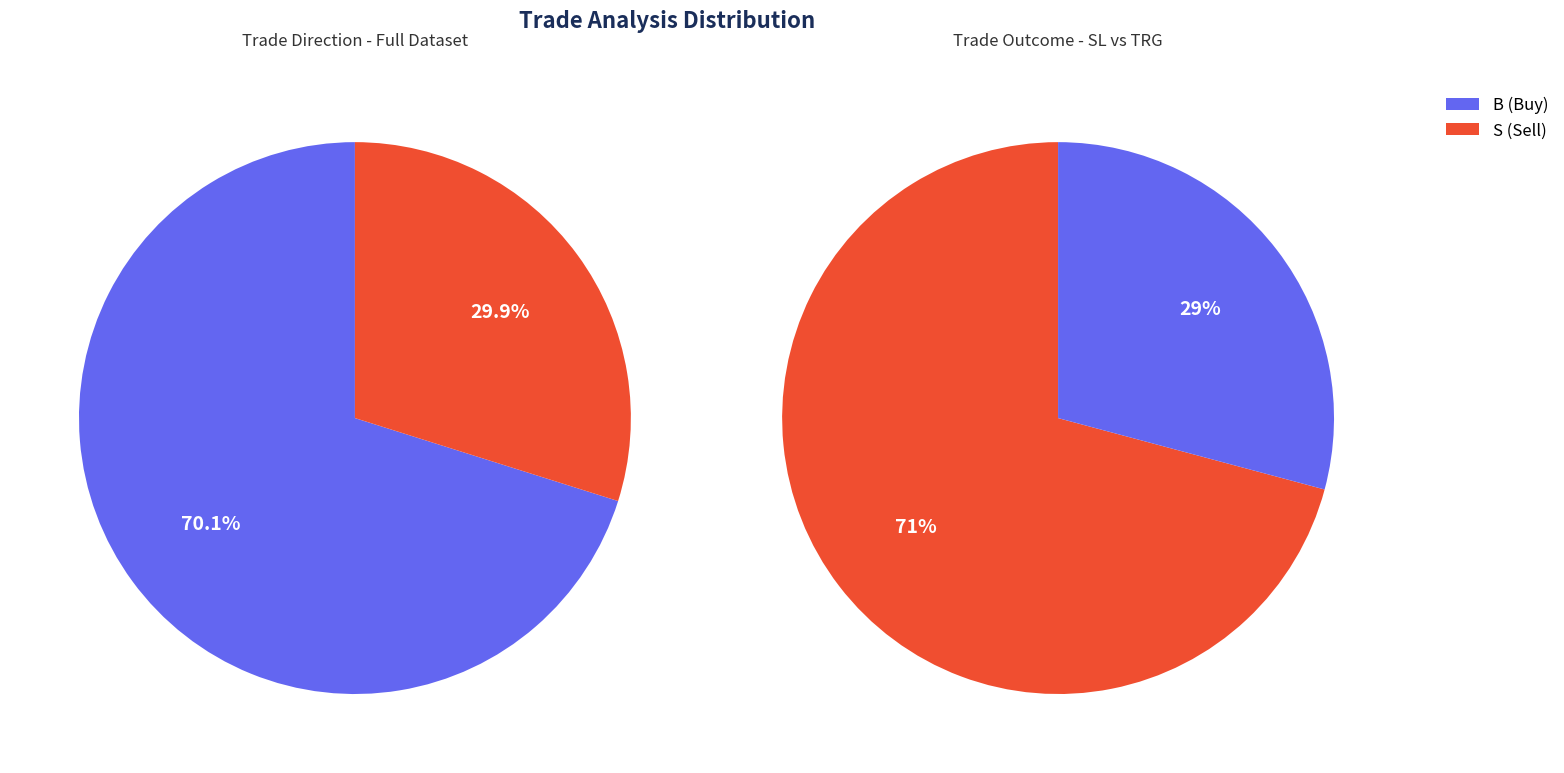

What percentage do B and S together represent?

100.0%